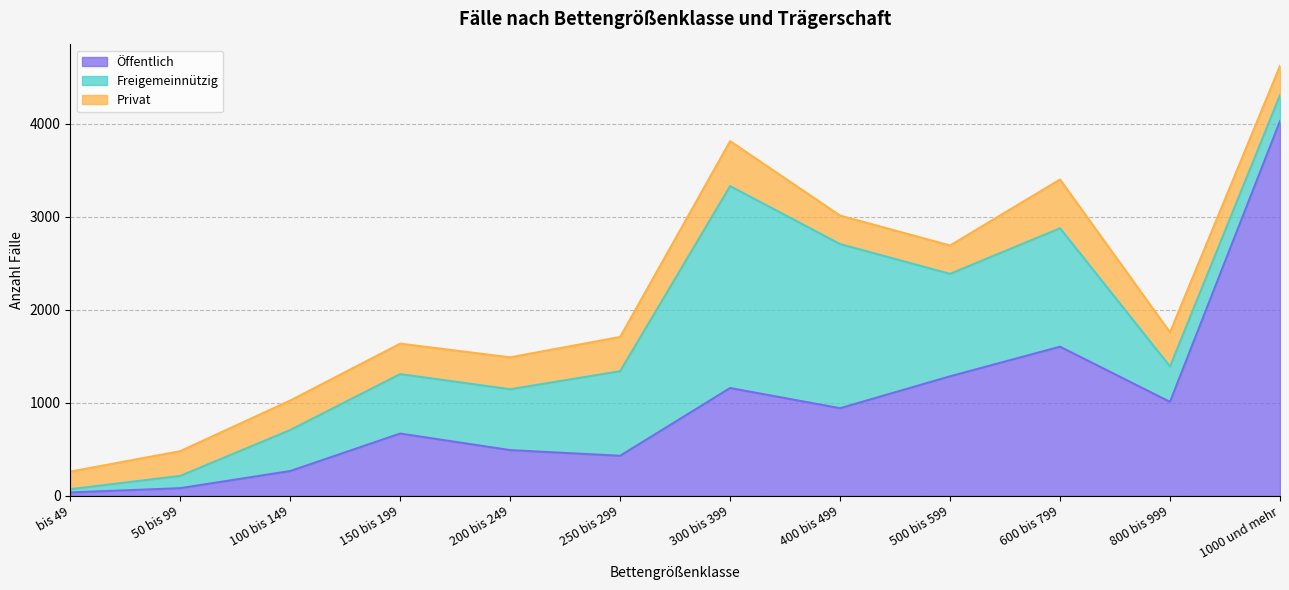

What are all the series names shown in the legend?

Öffentlich, Freigemeinnützig, Privat